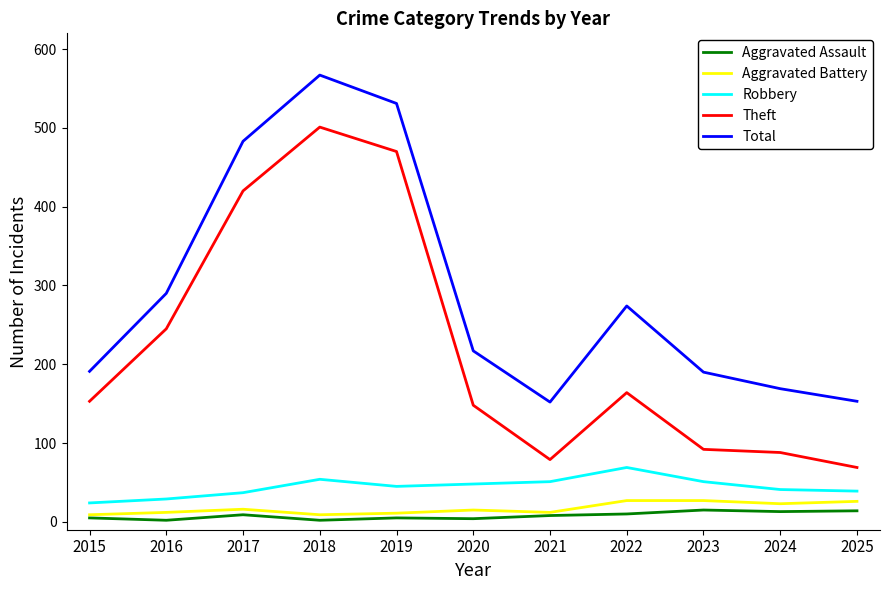

At which category does the chart reach its peak across all series?

2018